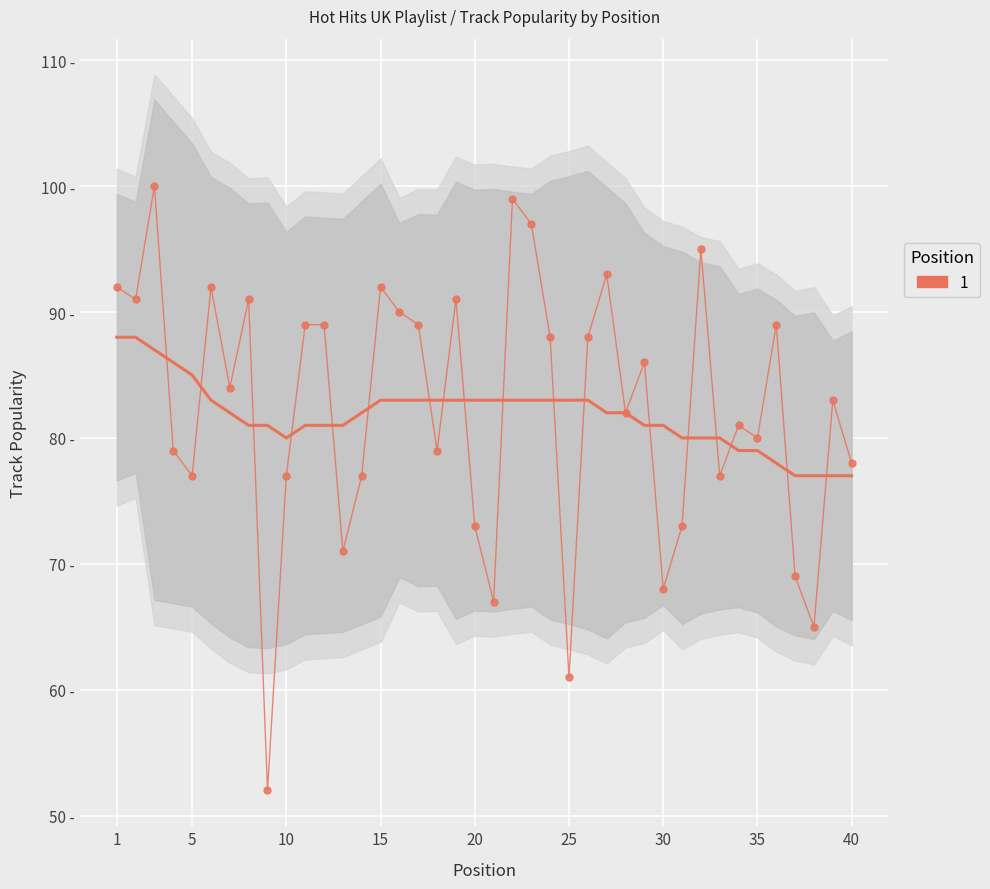

How many data points are less than 84?

20